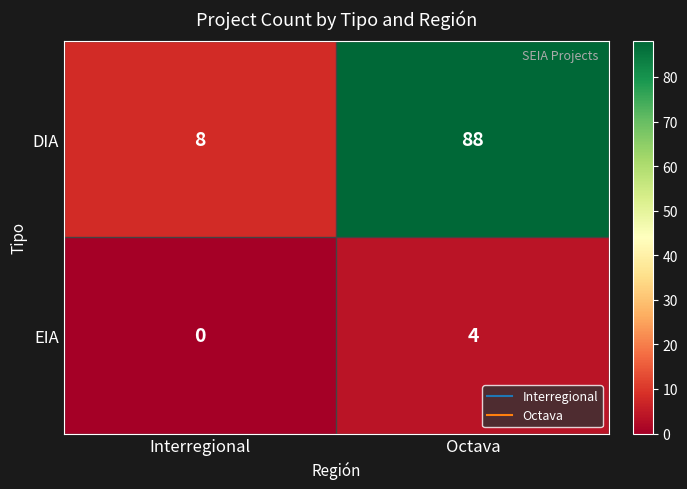

What is the spread (max minus min) of values at Interregional?

8